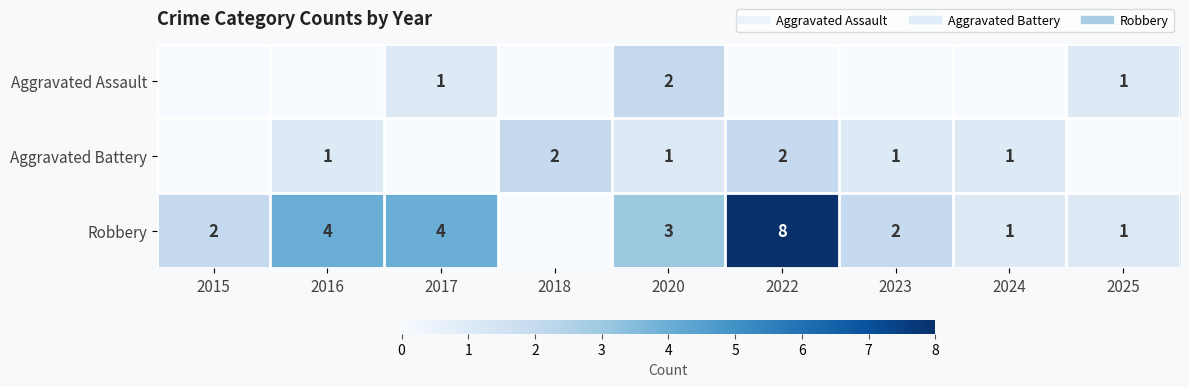

How many data points does each series have?

9